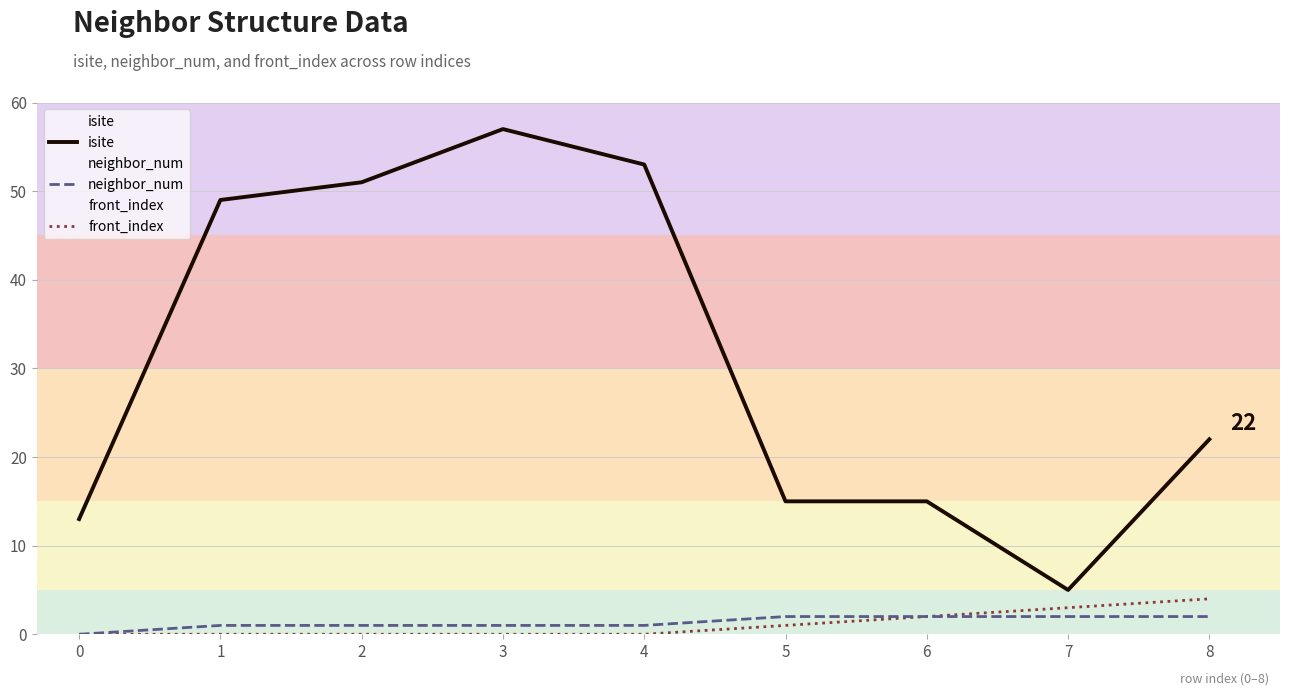

What is the difference between the second highest and minimum values in the front_index series?

3